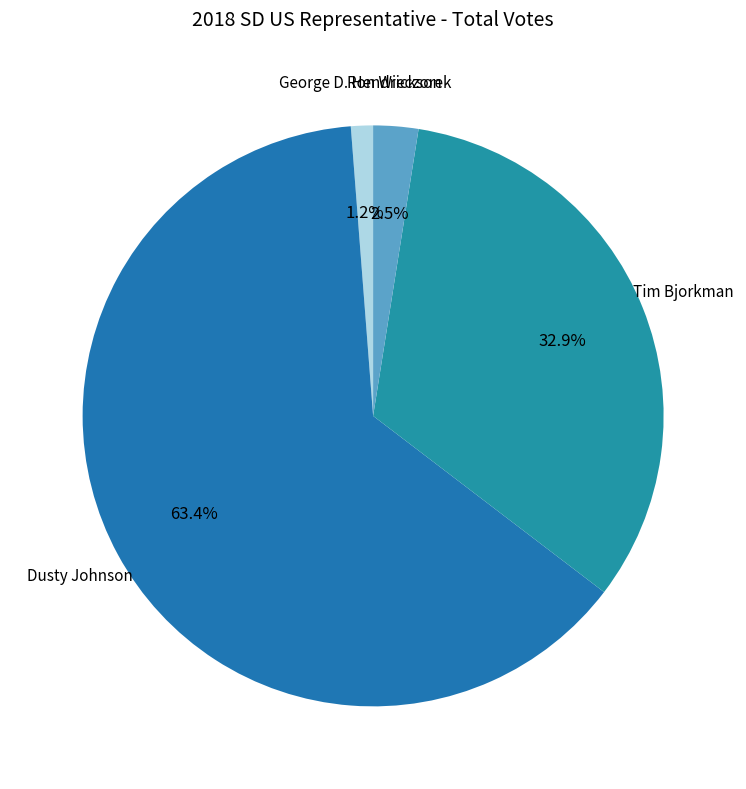

What is the smallest slice in the pie chart?

George D. Hendrickson